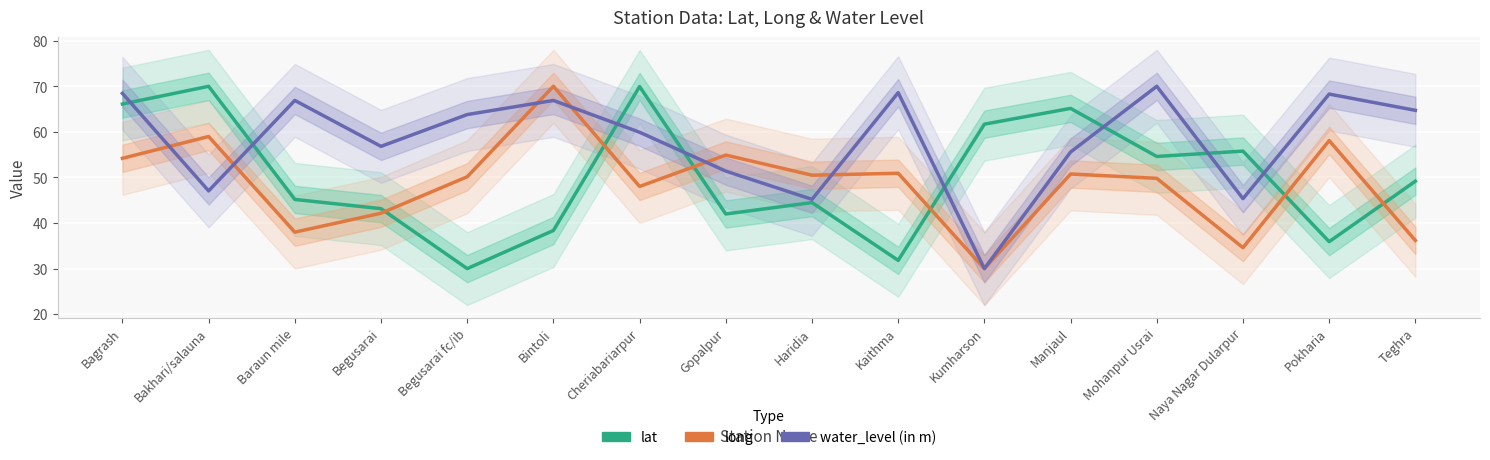

What is the sum of all water_level (in m) values?

929.0